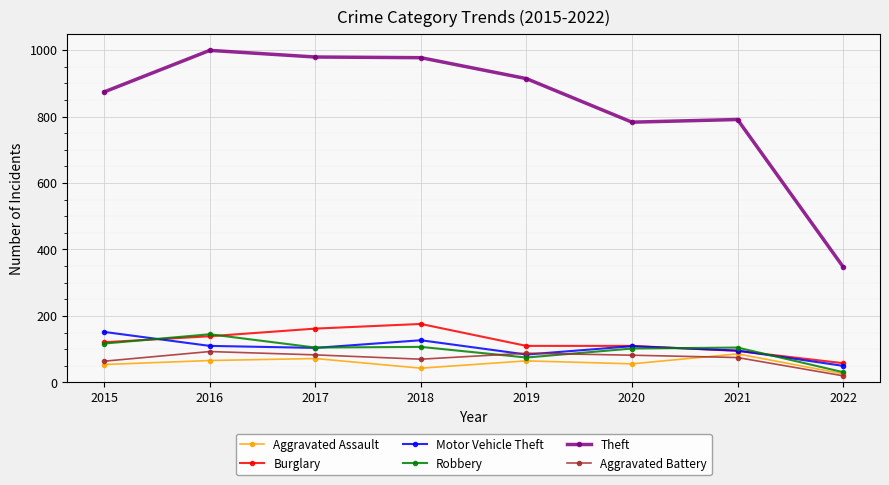

Which series has the widest spread of values?

Theft